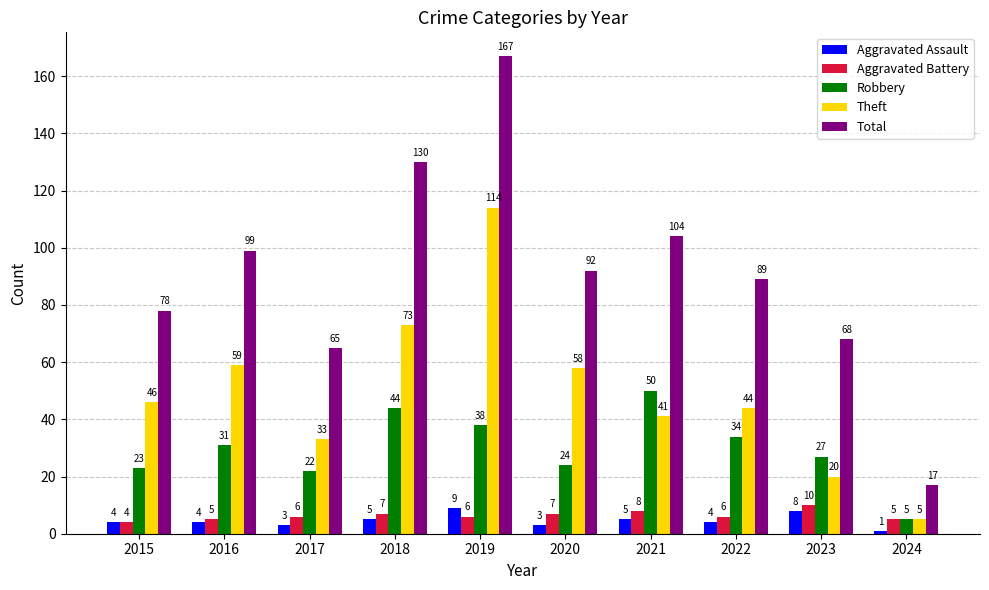

Is the value of Theft at 2015 greater than the value of Aggravated Assault at 2015?

Yes